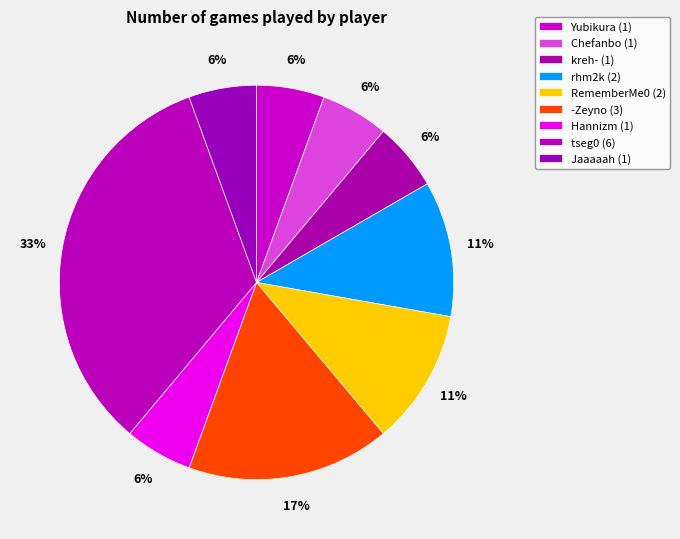

How much of the chart is everything except rhm2k?

88.9%